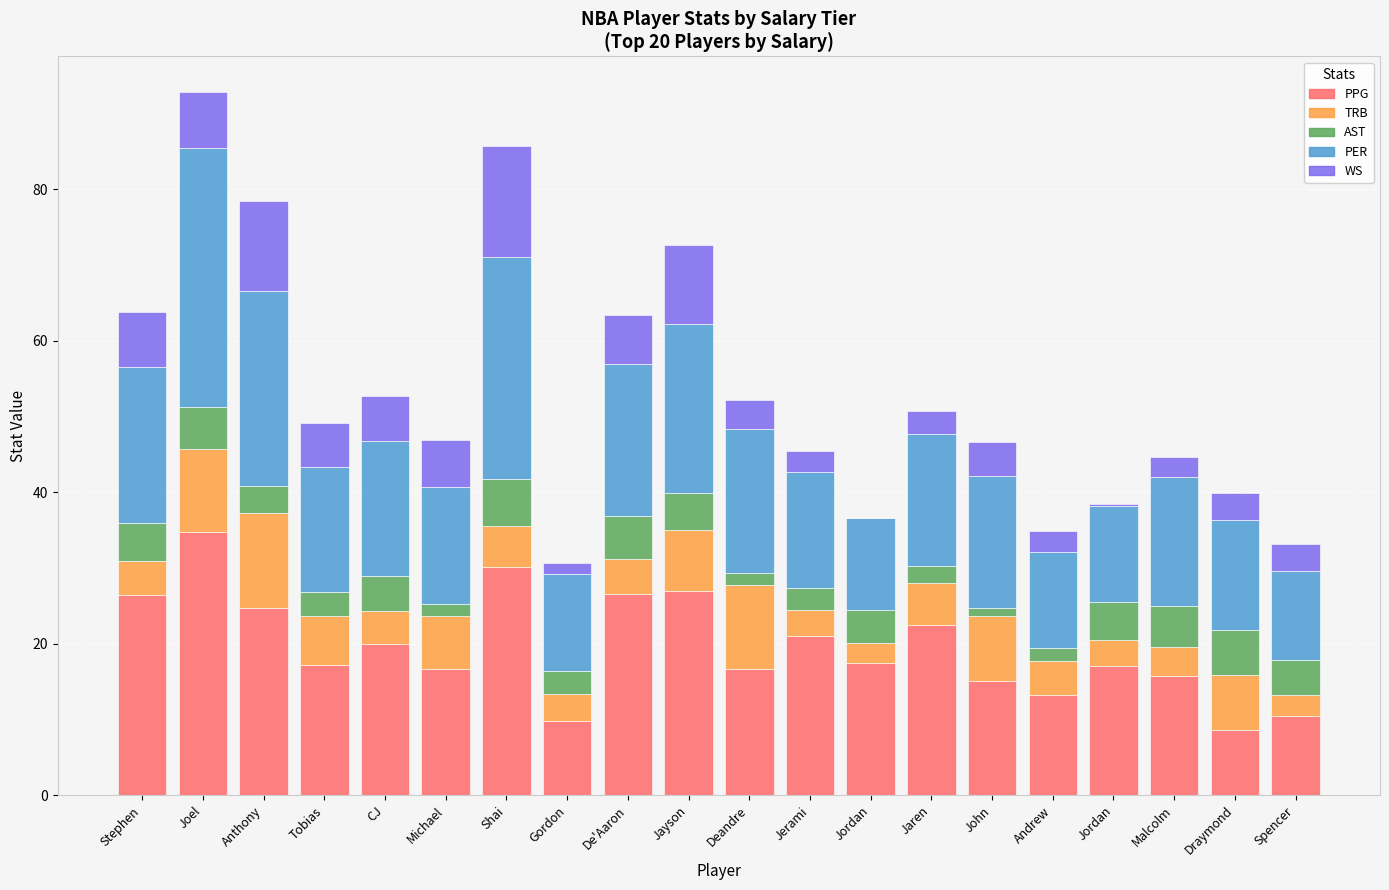

What is the difference between the second highest and second lowest values in the PER series?

17.2